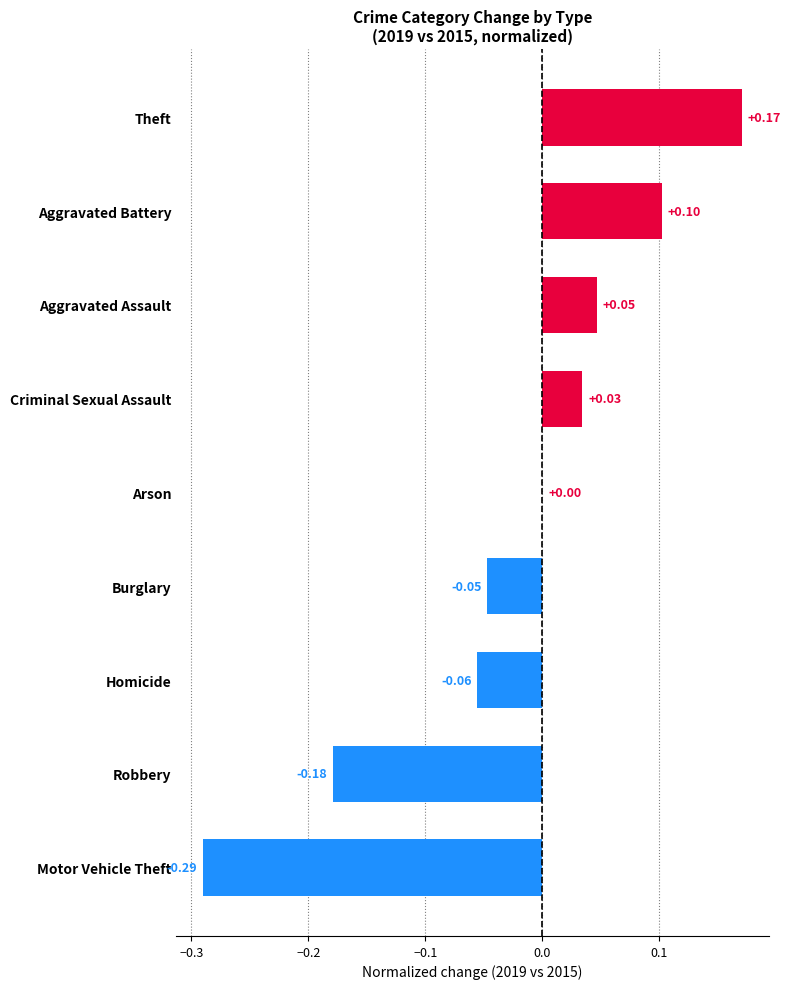

Where is the data nearest to the value 0?

Arson